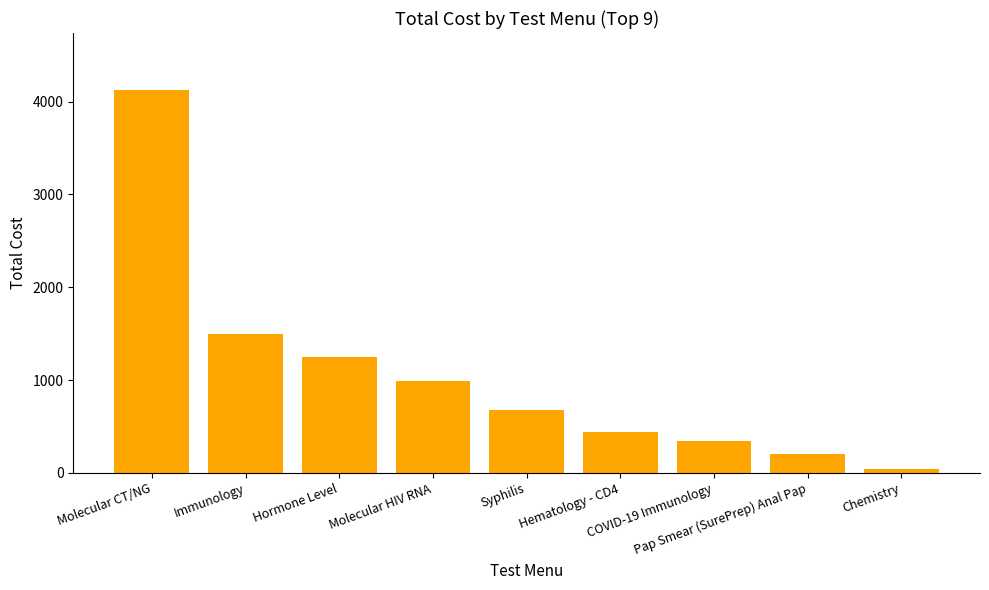

Does the chart contain stacked bars?

No